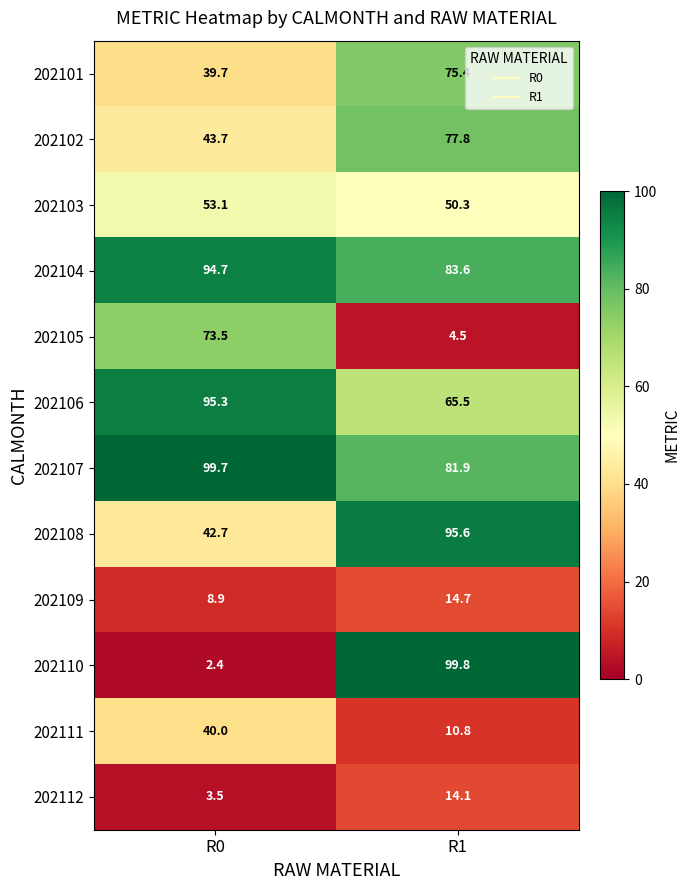

How many values in the 202105 series are below 73?

1